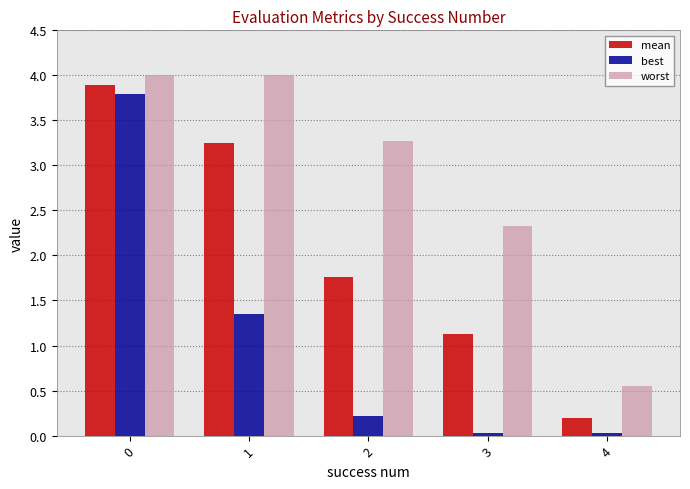

Which series has the largest range (max minus min)?

best